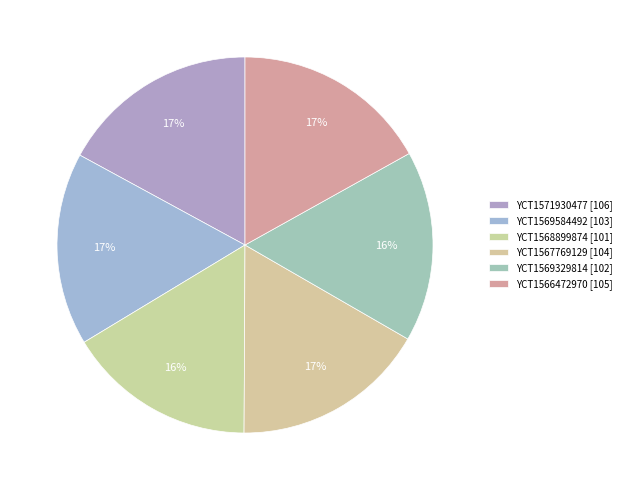

How many slices are in this pie chart?

6